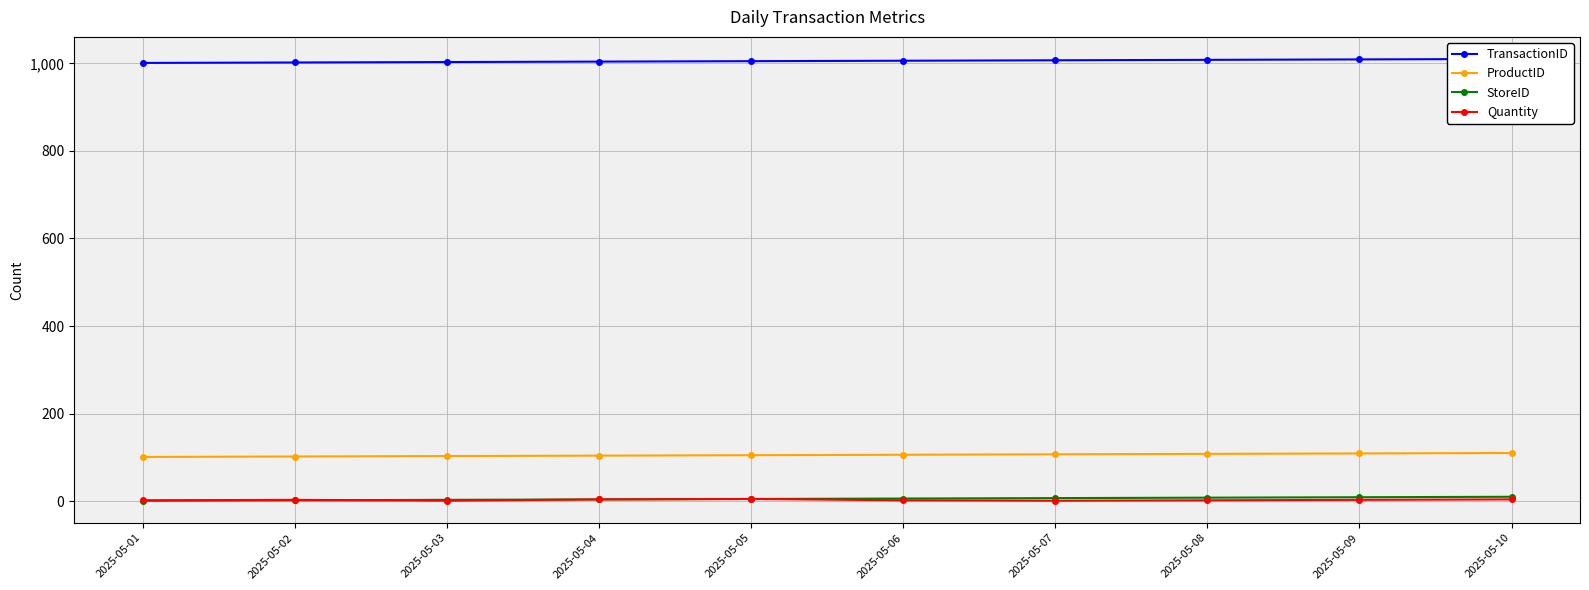

What is the smallest value displayed?

1